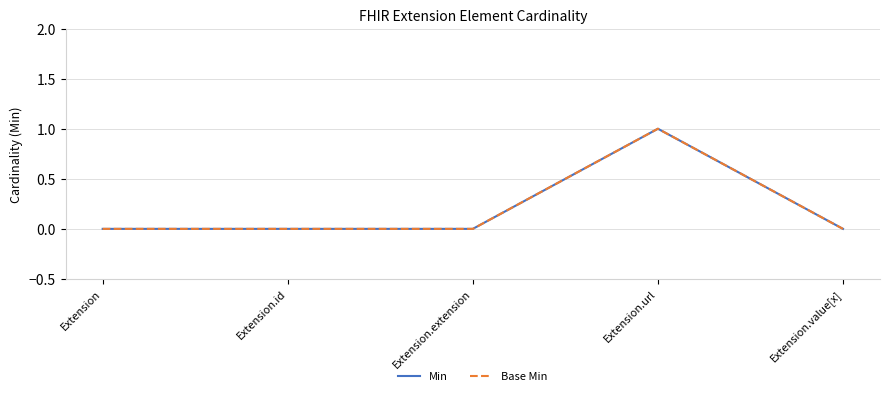

Between Extension.id and Extension.value[x], which is larger?

Extension.id